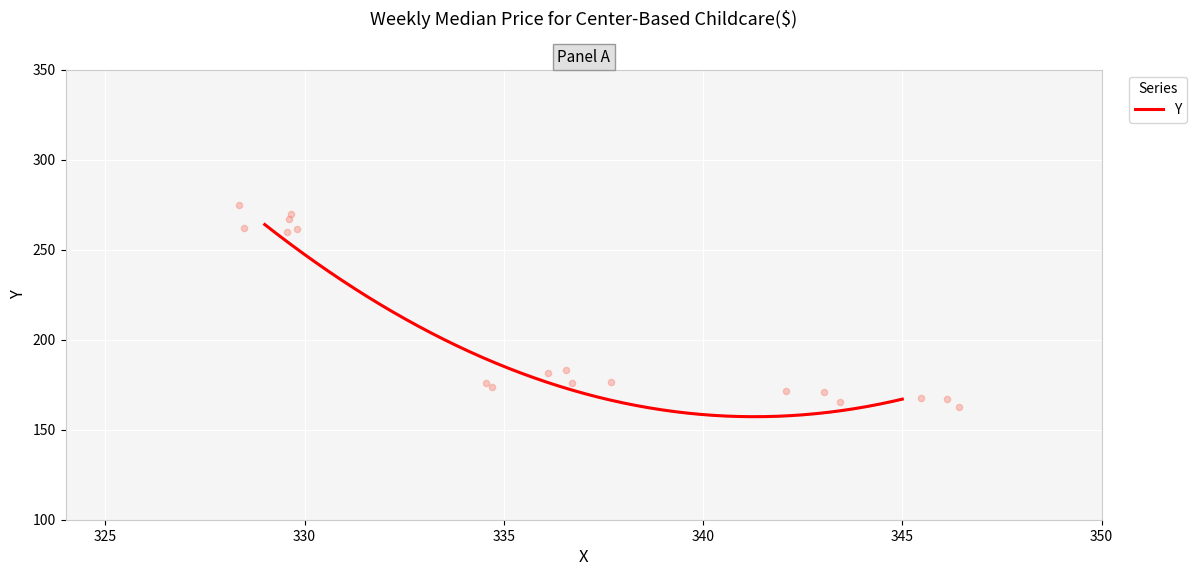

Approximately how many times larger is the value at 329 compared to 336?

1.5